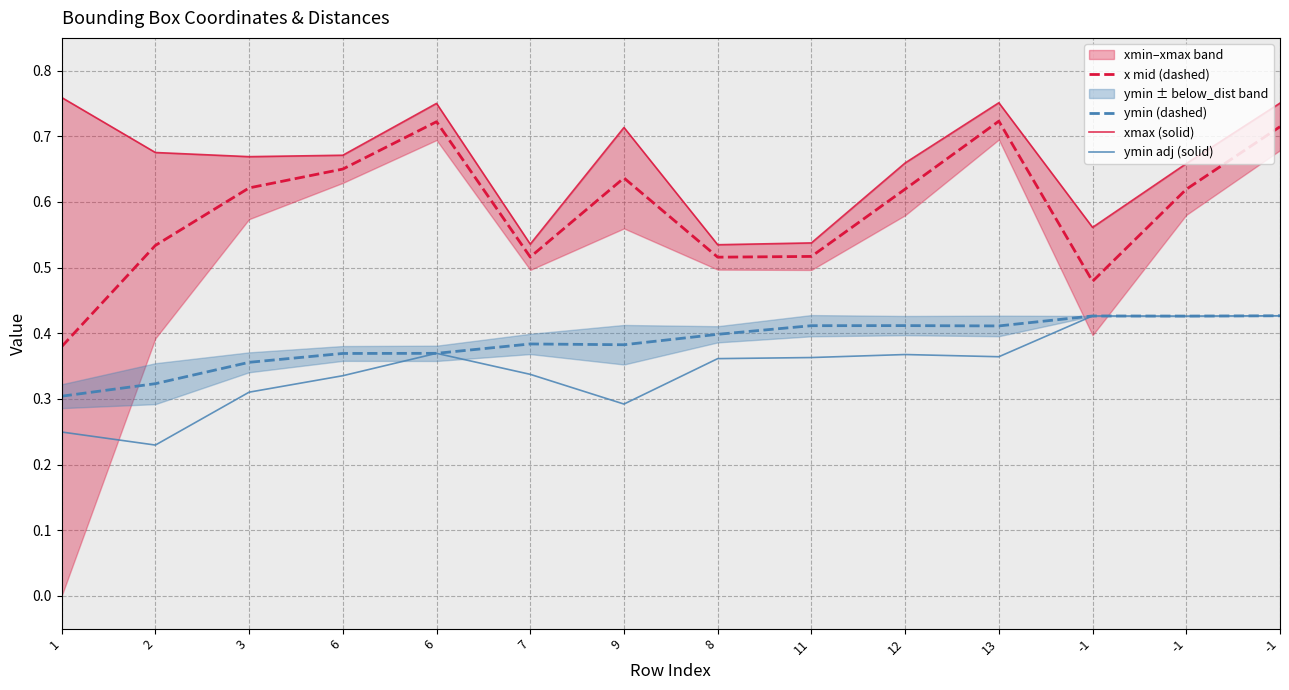

True or false: xmax (solid) and ymin (dashed) cross at least once.

False